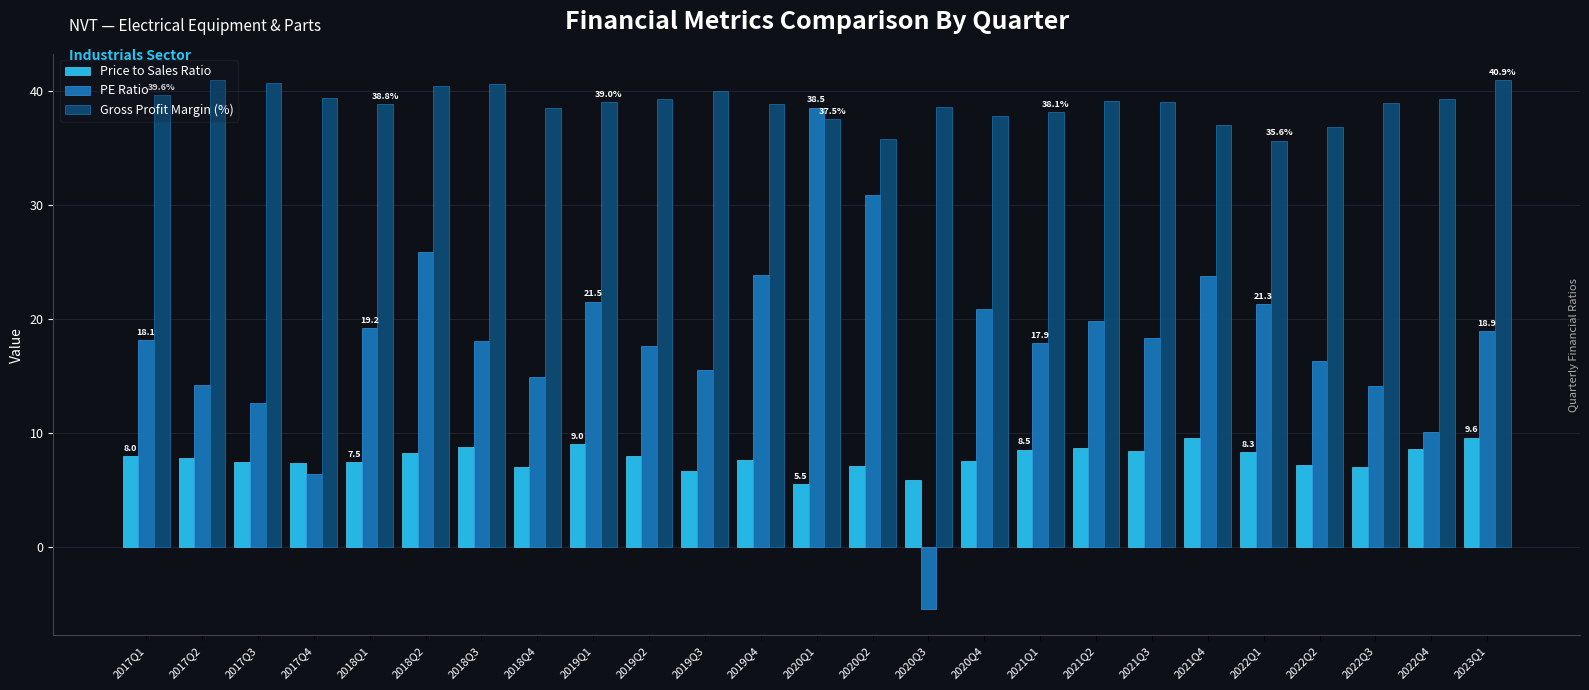

At which label does Gross Profit Margin (%) first exceed 39?

2017Q1